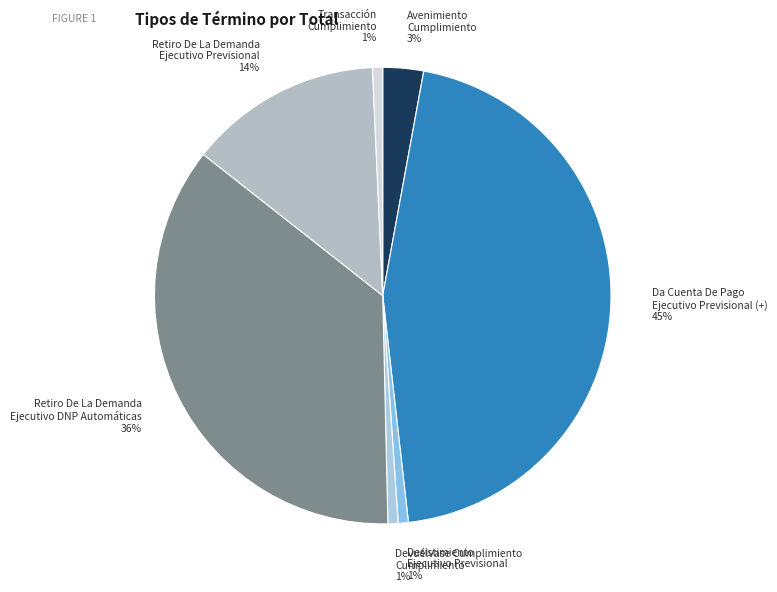

Is it true that Desistimiento Ejecutivo Previsional 1% is 1% of the pie?

True